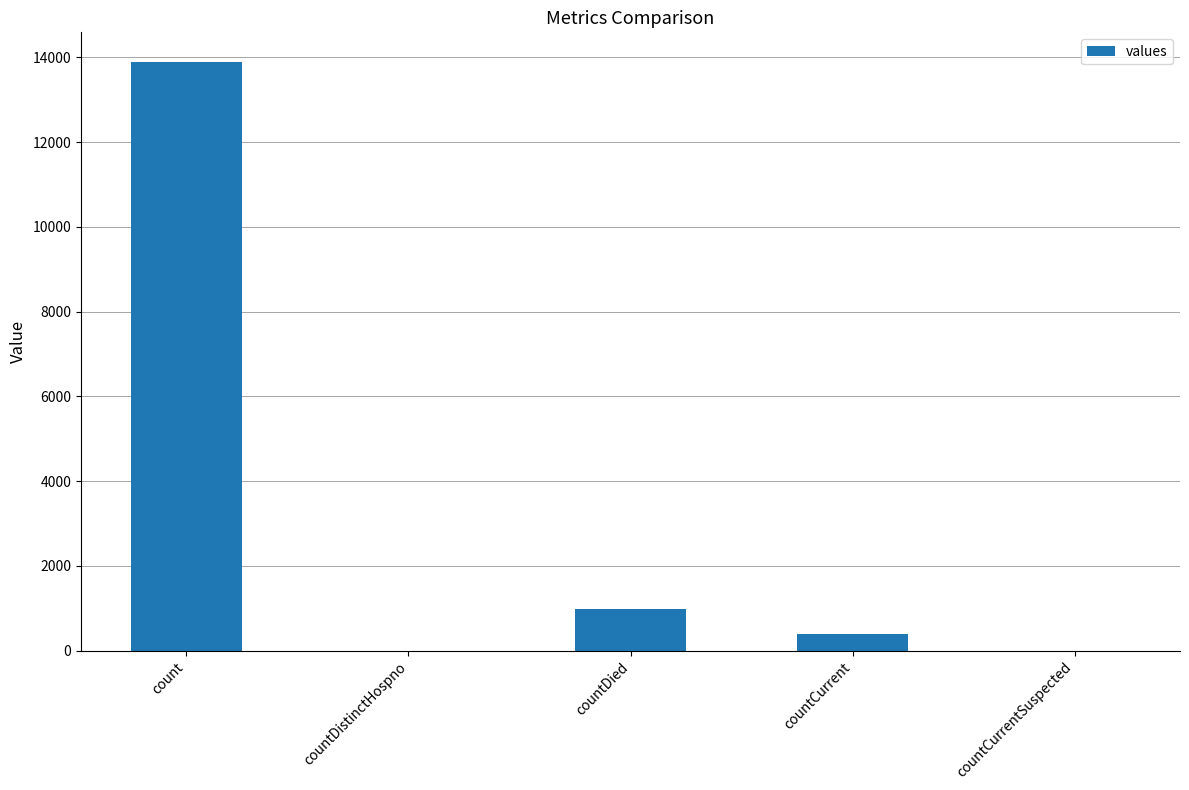

Reading left to right, extract all data points from this chart.

13895	0	988	401	0